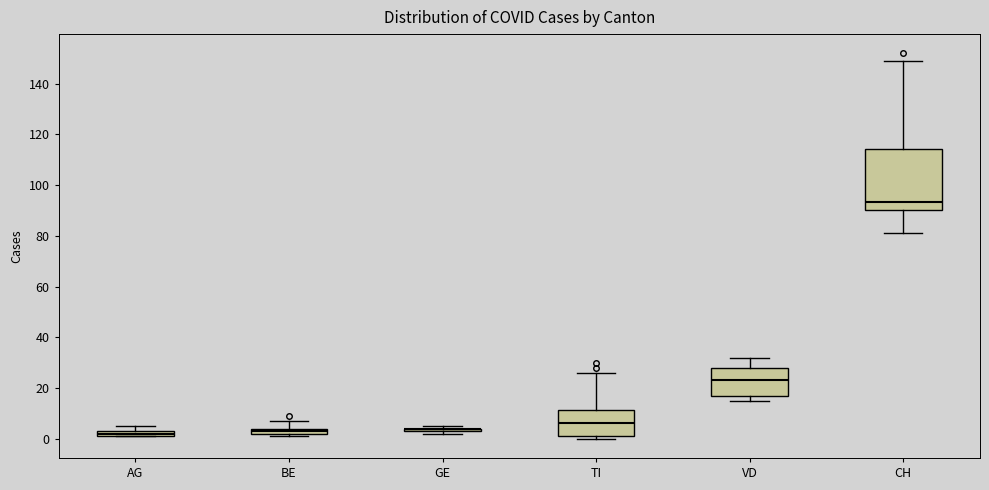

Where does the median line of the box for CH sit on the y-axis? The values are not printed on the chart, so give them approximately, as read against the axis.

94